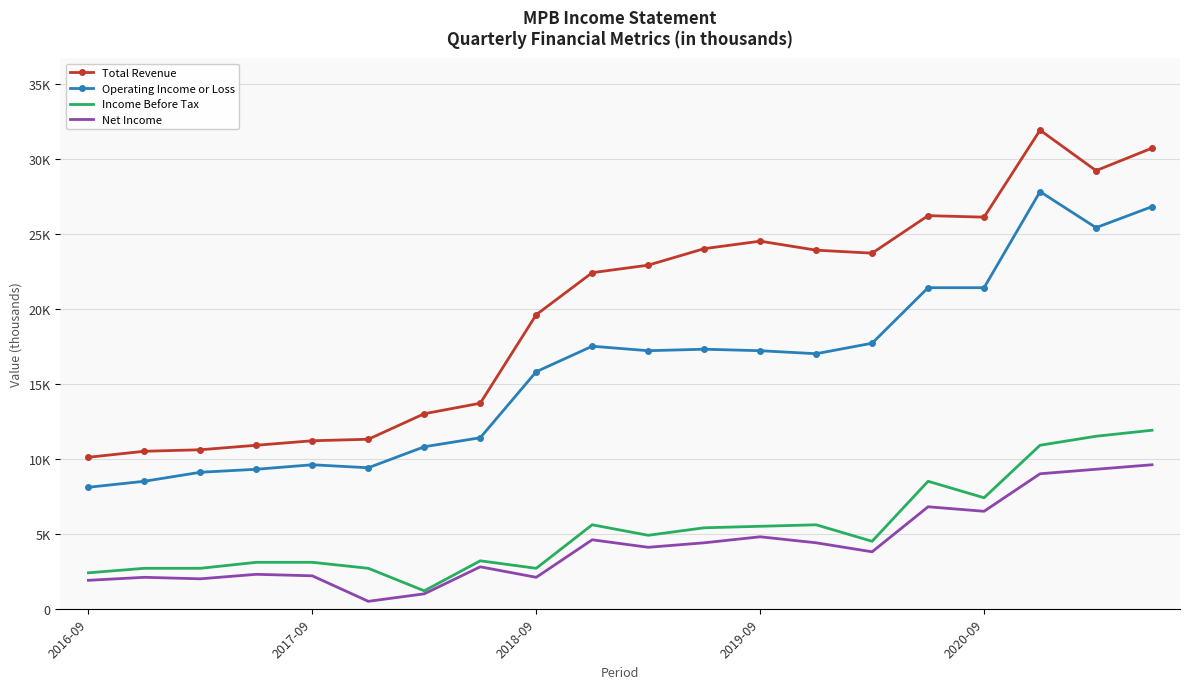

What are all the series names shown in the legend?

Total Revenue, Operating Income or Loss, Income Before Tax, Net Income